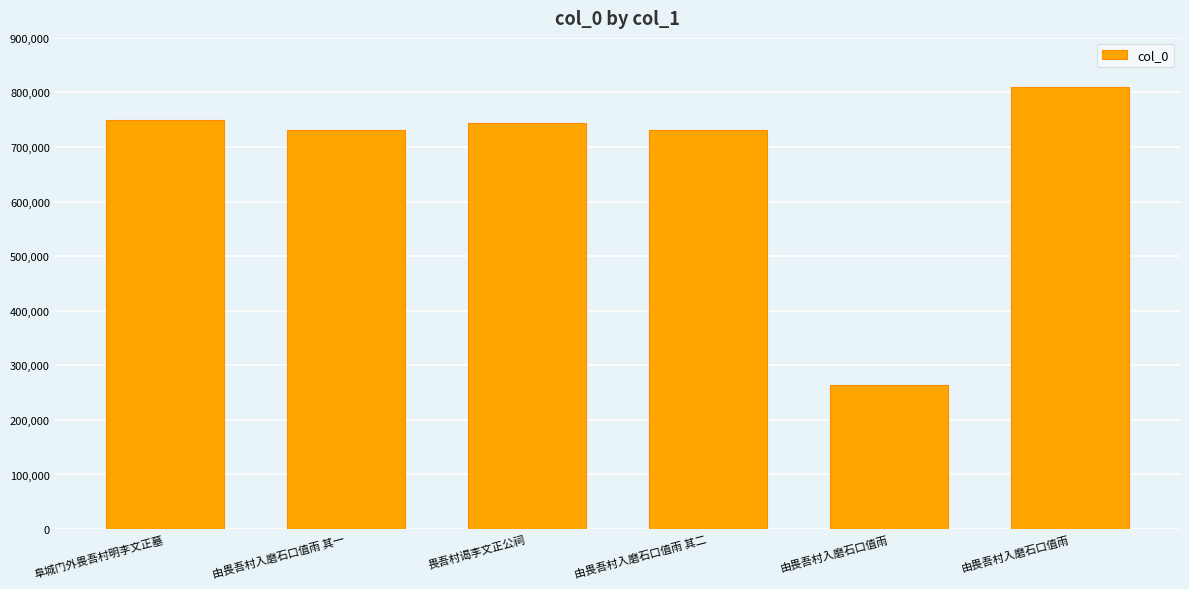

Are the bars horizontal?

No